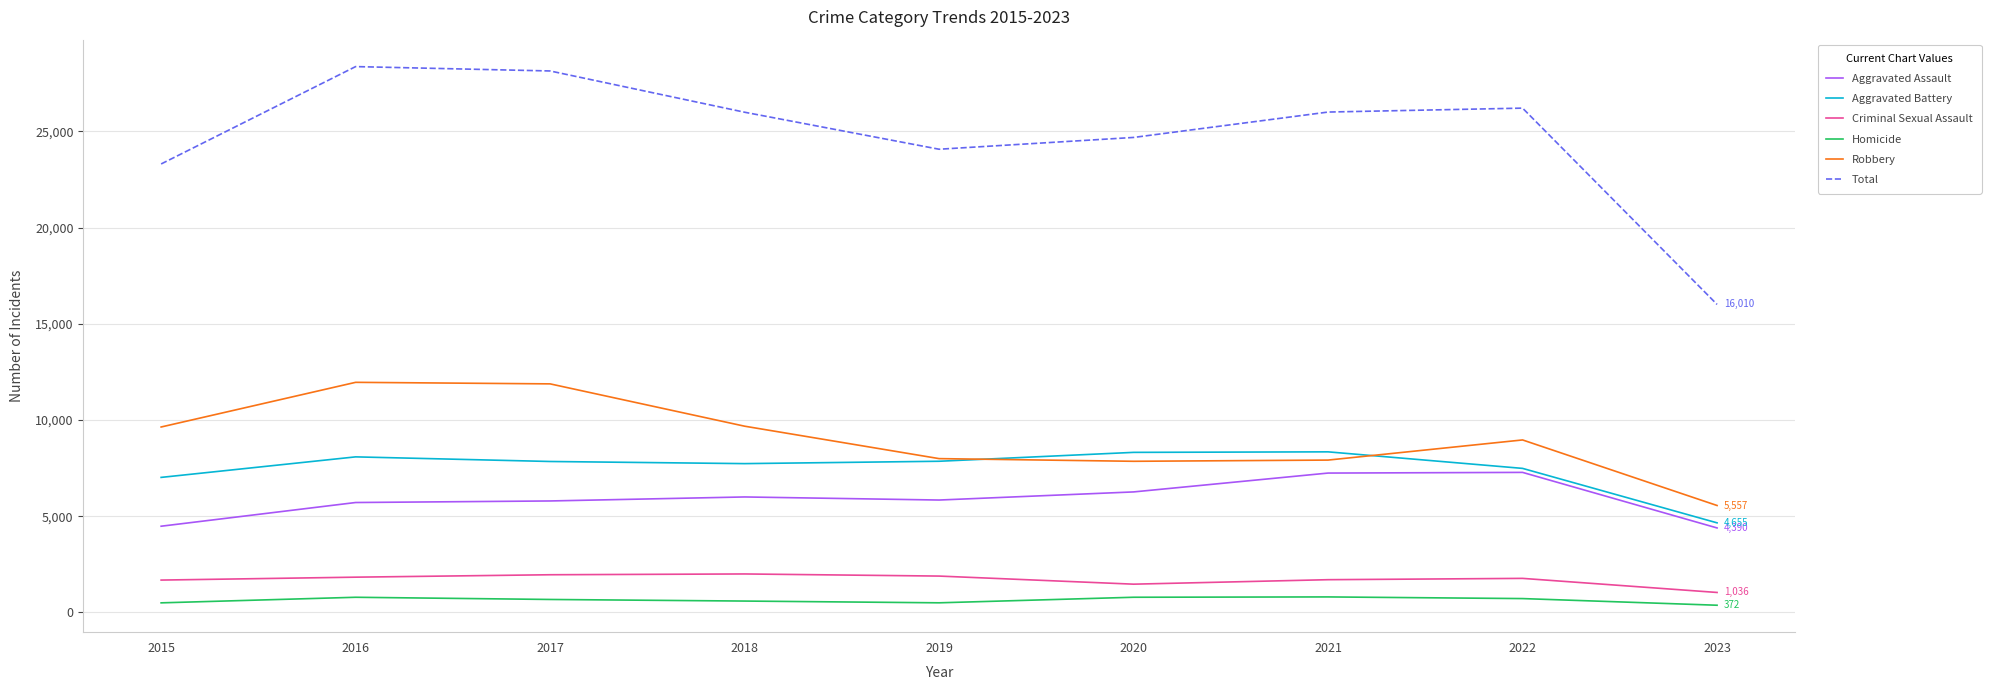

What is the highest value of the Homicide series?

804